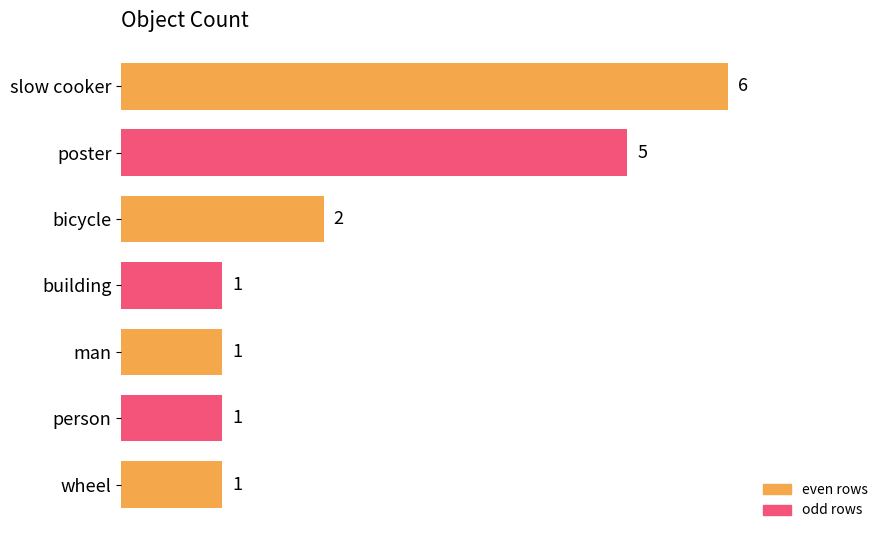

Reading bottom to top, list all the values displayed in this chart.

1	1	1	1	2	5	6